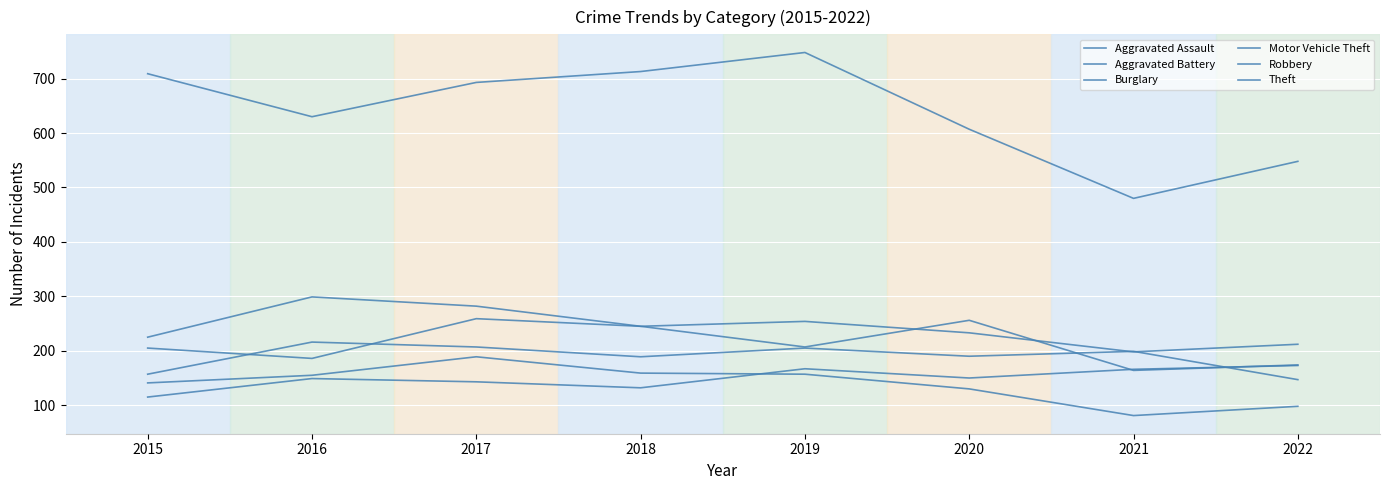

Count the number of data series in this chart.

6